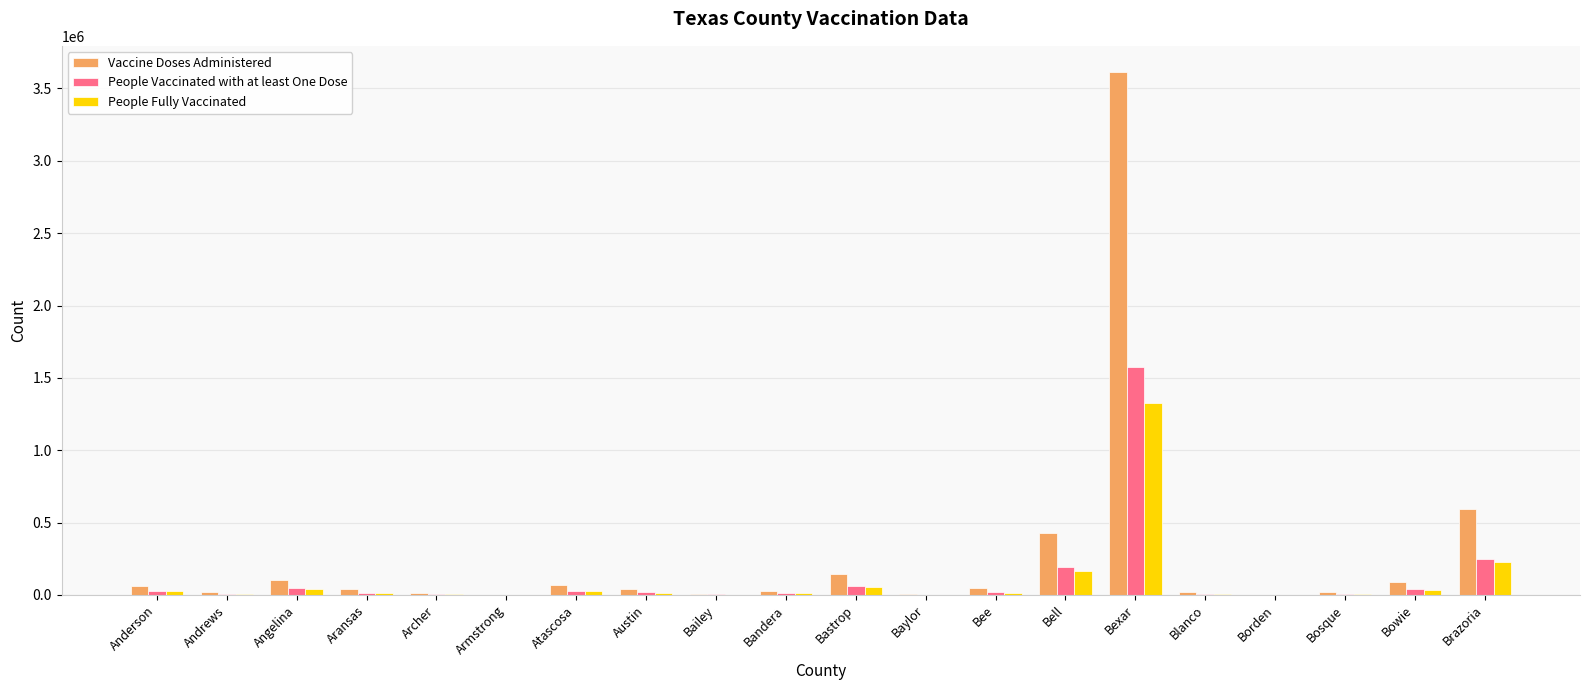

At which category does the chart reach its peak across all series?

Bexar